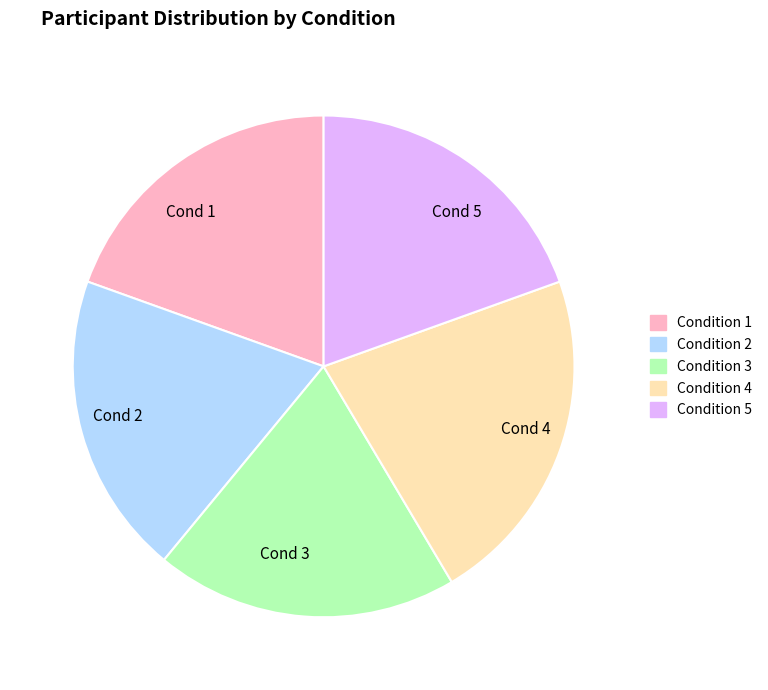

Does any single category account for the majority?

No